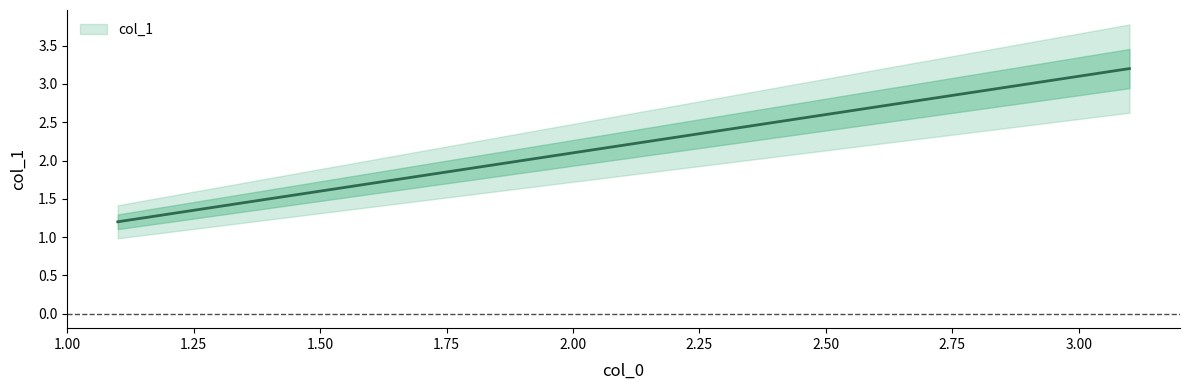

Where does the data first go above 2?

2.1